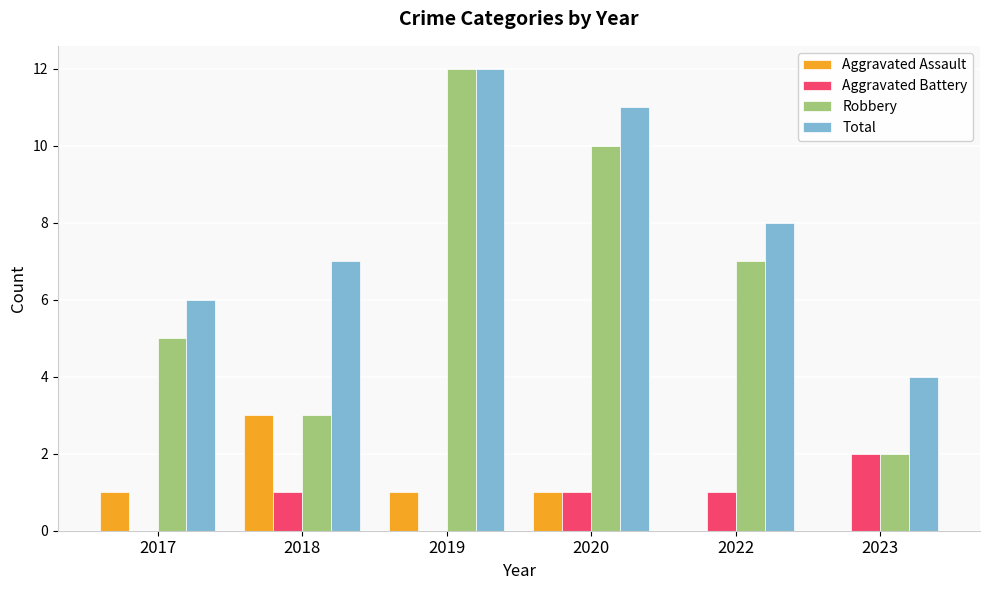

What is the sum of all Robbery values?

39